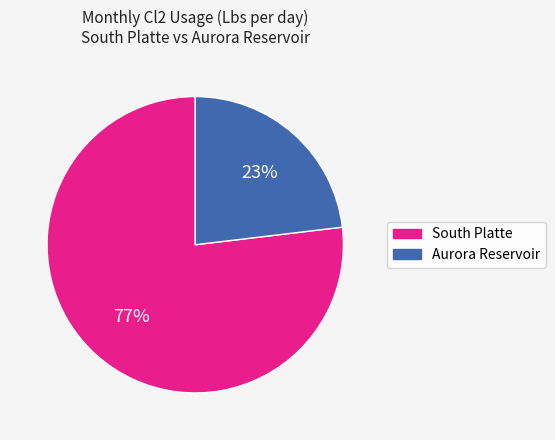

True or false: Aurora Reservoir accounts for 17% of the total.

False